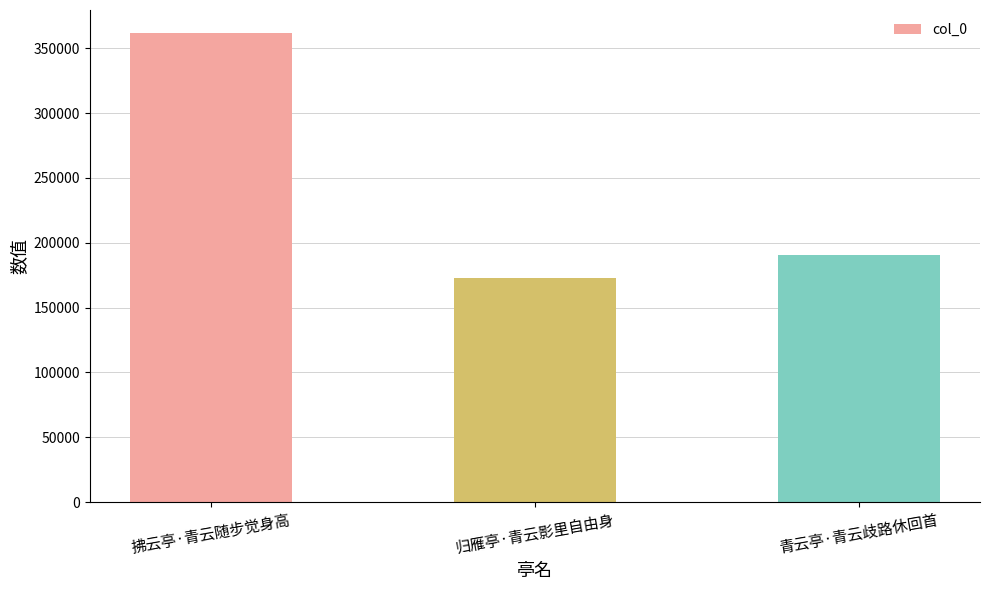

What is the difference between the maximum and second lowest values?

170889